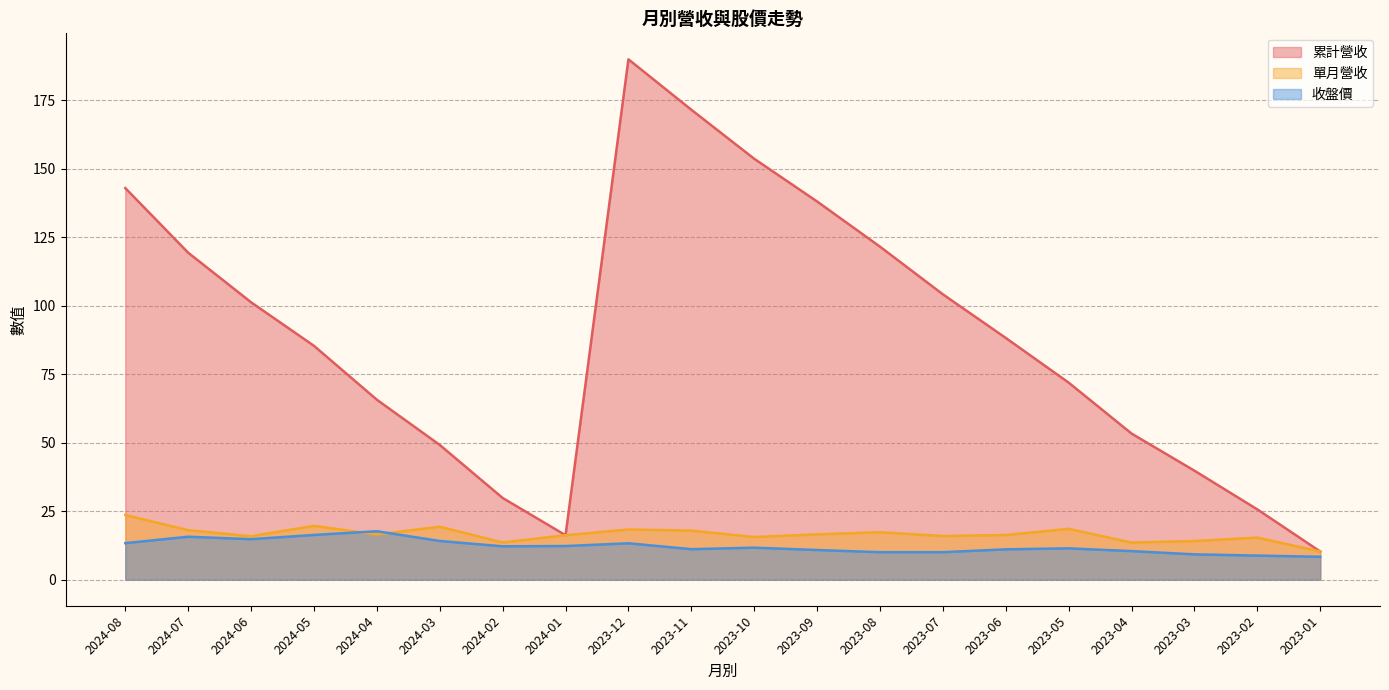

Reading left to right, list all the values displayed in this chart.

累計營收: 2024-08=143.0	2024-07=119.4	2024-06=101.3	2024-05=85.4	2024-04=65.7	2024-03=49.2	2024-02=29.9	2024-01=16.2	2023-12=190.0	2023-11=171.6	2023-10=153.7	2023-09=138.1	2023-08=121.6	2023-07=104.2	2023-06=88.3	2023-05=72.0	2023-04=53.4	2023-03=39.8	2023-02=25.7	2023-01=10.3
單月營收: 2024-08=23.6	2024-07=18.1	2024-06=15.9	2024-05=19.7	2024-04=16.5	2024-03=19.4	2024-02=13.6	2024-01=16.2	2023-12=18.3	2023-11=17.9	2023-10=15.6	2023-09=16.6	2023-08=17.3	2023-07=15.9	2023-06=16.3	2023-05=18.6	2023-04=13.6	2023-03=14.1	2023-02=15.4	2023-01=10.3
收盤價: 2024-08=13.3	2024-07=15.7	2024-06=14.8	2024-05=16.4	2024-04=17.7	2024-03=14.2	2024-02=12.2	2024-01=12.3	2023-12=13.3	2023-11=11.2	2023-10=11.7	2023-09=10.8	2023-08=10.1	2023-07=10.1	2023-06=11.1	2023-05=11.4	2023-04=10.4	2023-03=9.3	2023-02=8.8	2023-01=8.4